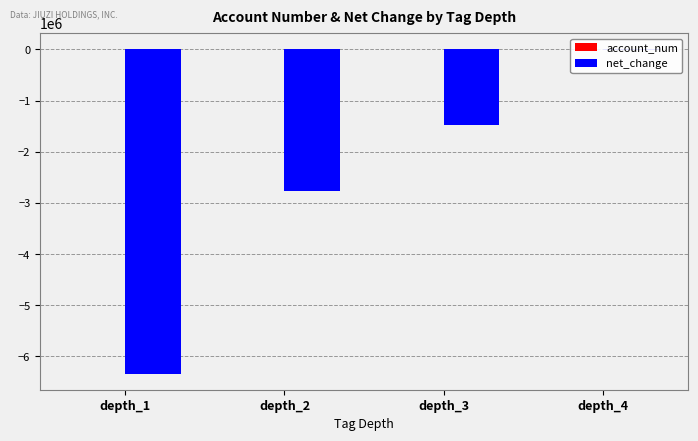

At which category is the sum across all series the highest?

depth_4